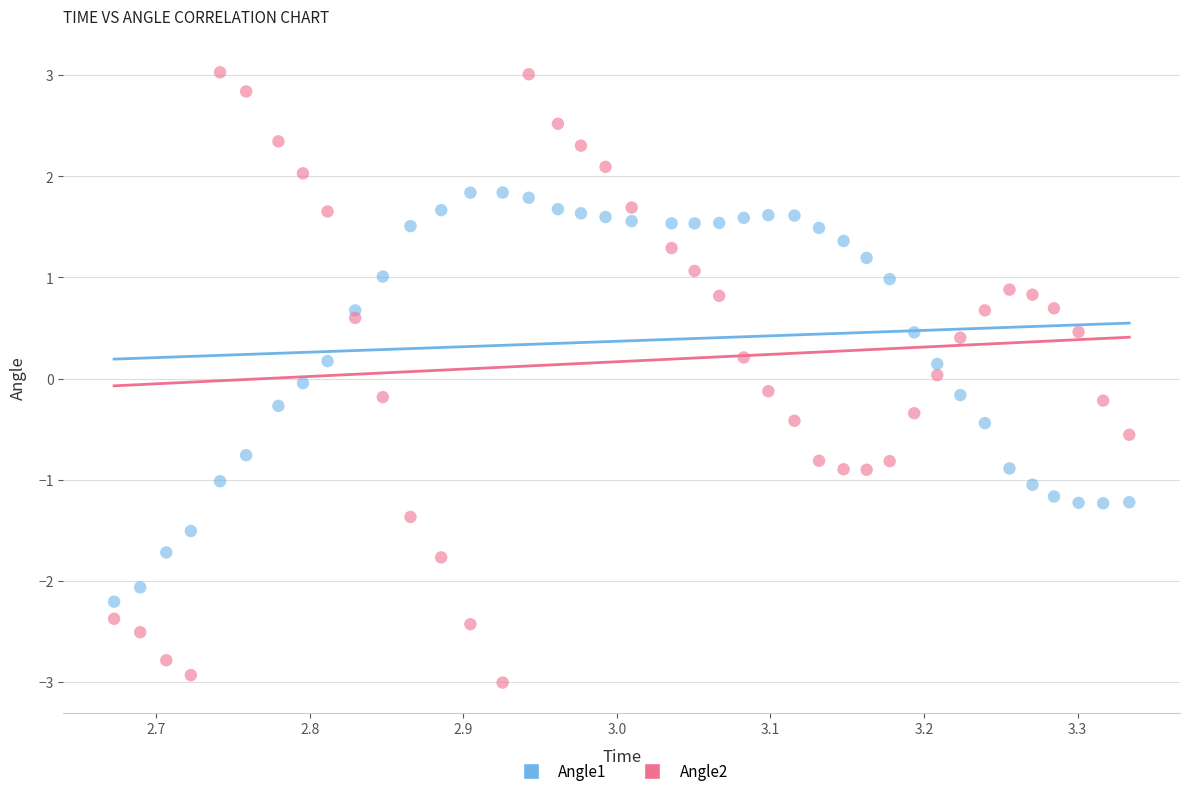

What are all the series names shown in the legend?

Angle1, Angle2